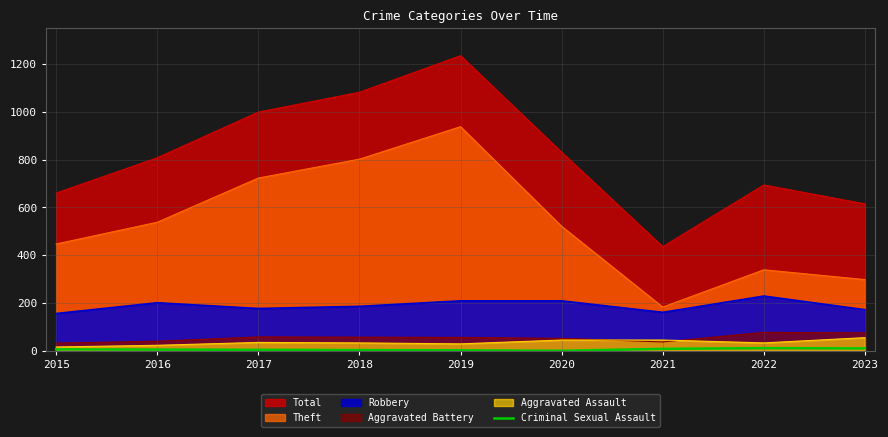

Is it true that Total equals 660 at 2015?

True